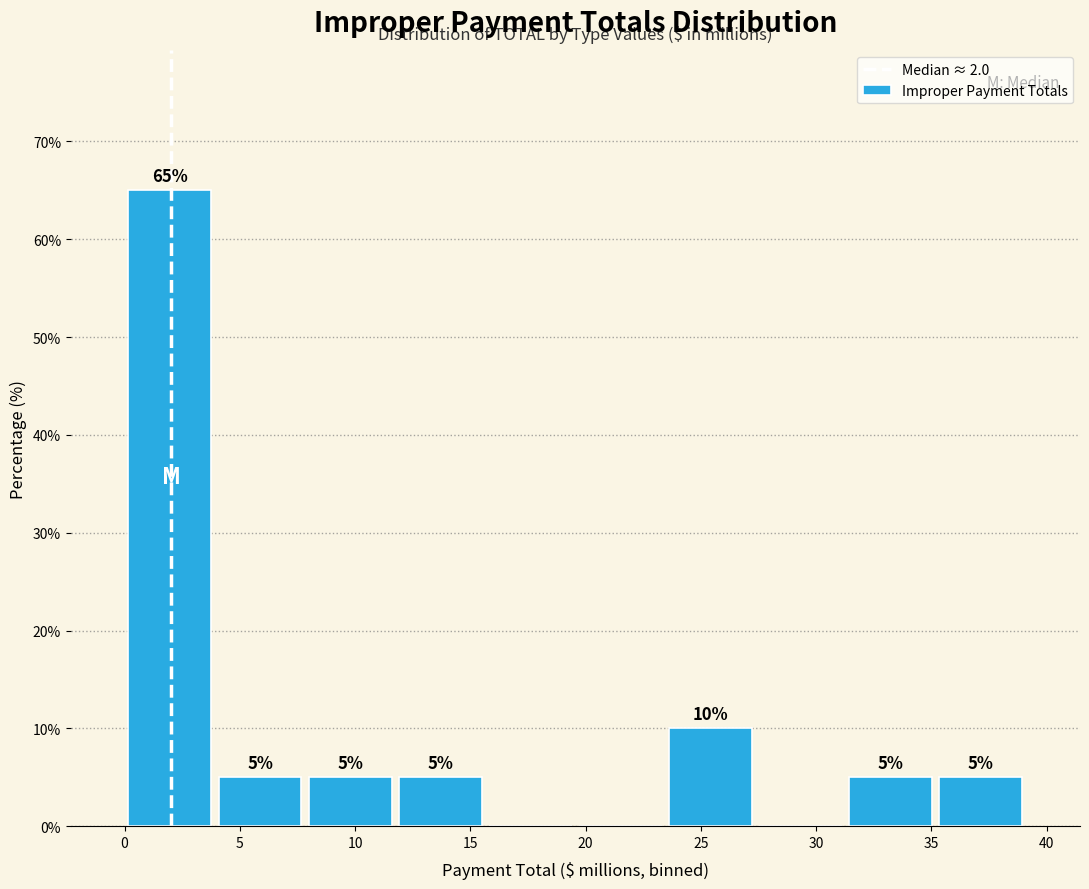

Over which range of the x-axis is the bar tallest?

0.0 to 4.0